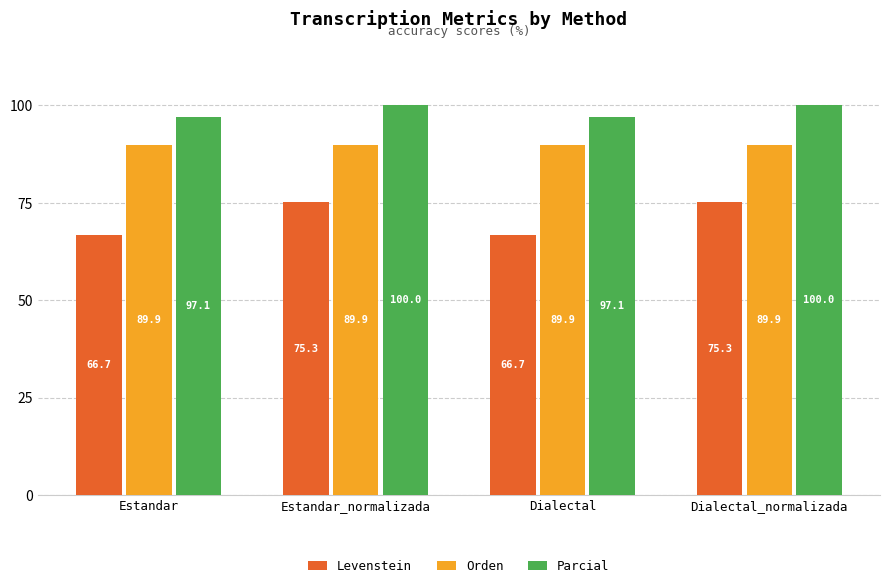

Is the value of Levenstein at Estandar greater than the value of Orden at Estandar?

No